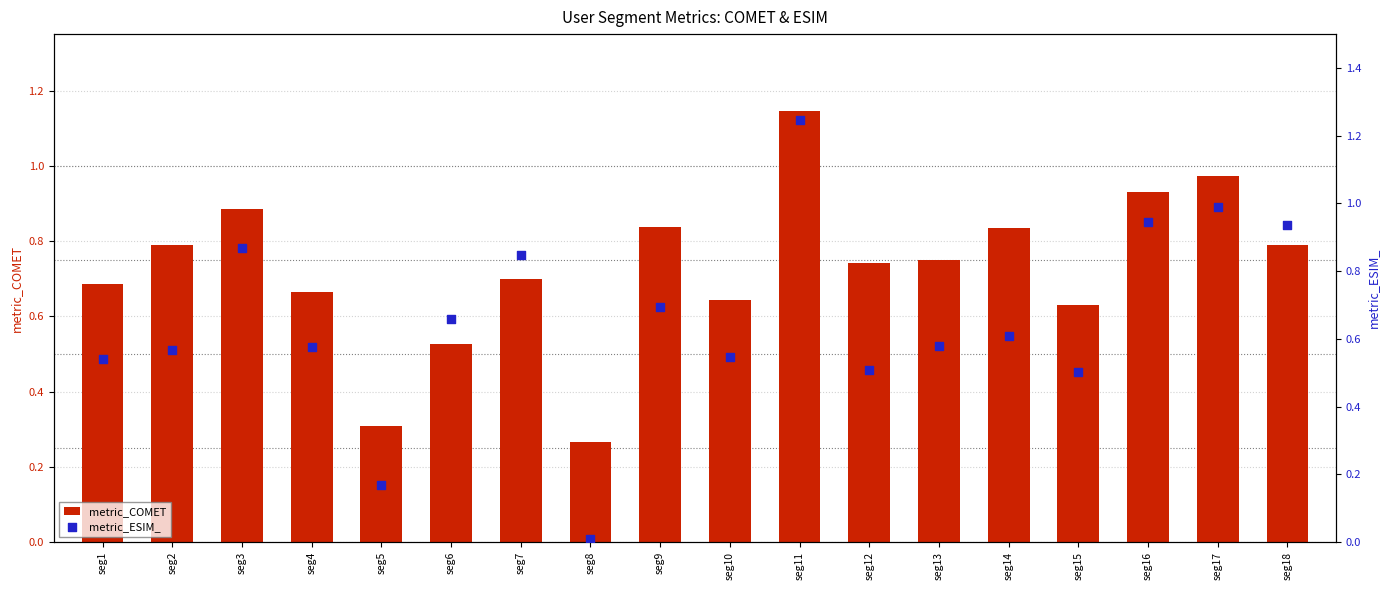

Is the value of metric_ESIM_ at seg6 greater than the value of metric_COMET at seg3?

No